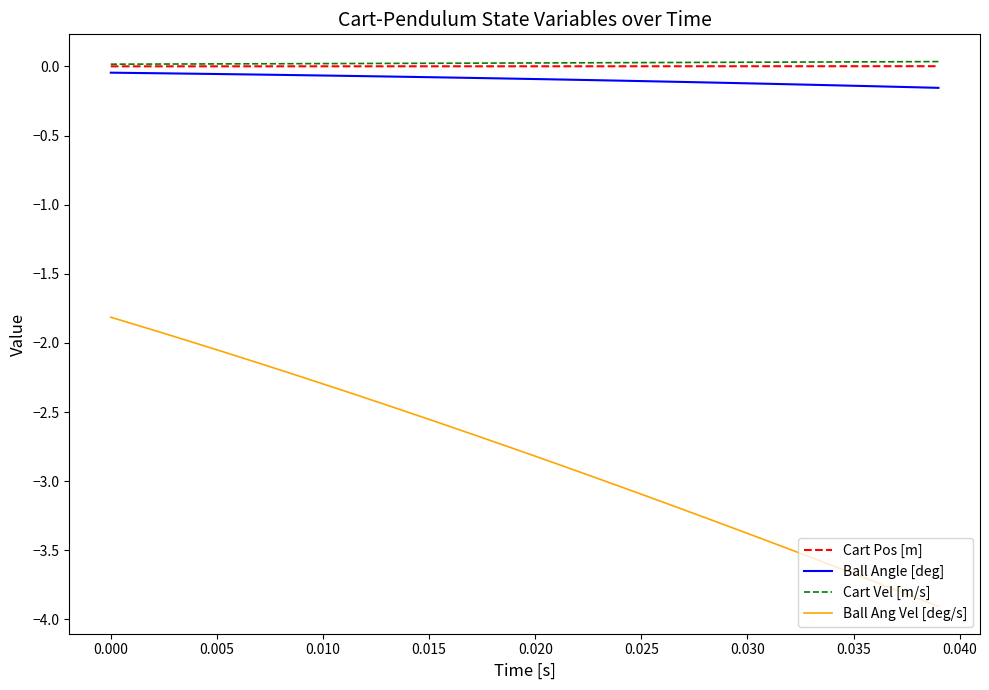

True or false: Cart Pos [m] and Ball Ang Vel [deg/s] cross at least once.

False